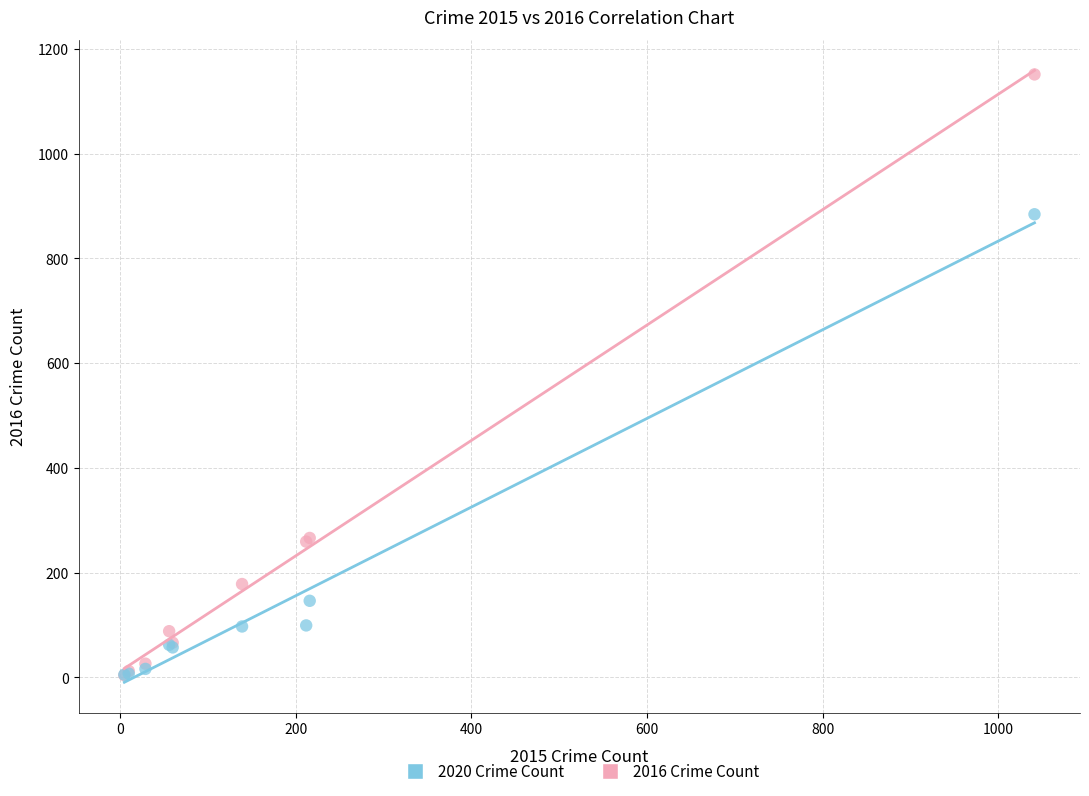

What are all the series names shown in the legend?

2020 Crime Count, 2016 Crime Count